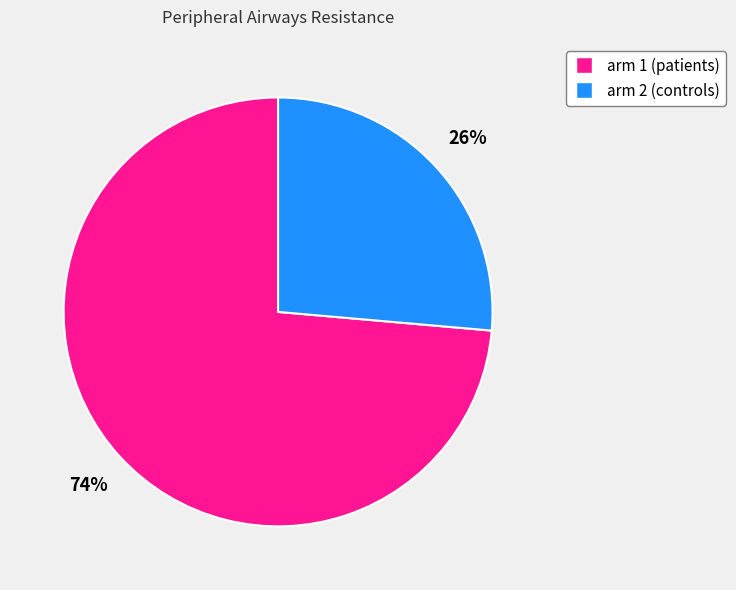

To the nearest percent, what percentage of the pie is arm 2 (controls)?

26%